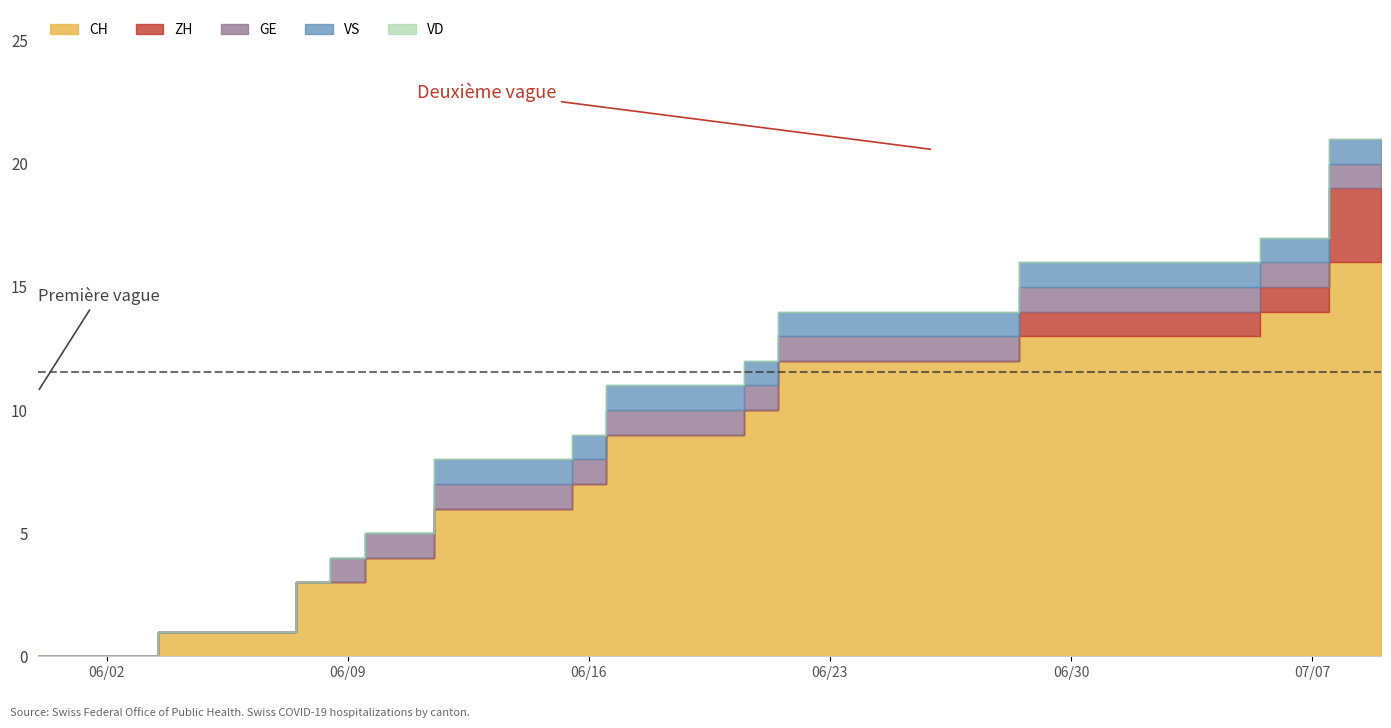

True or false: CH and VS cross at least once.

False